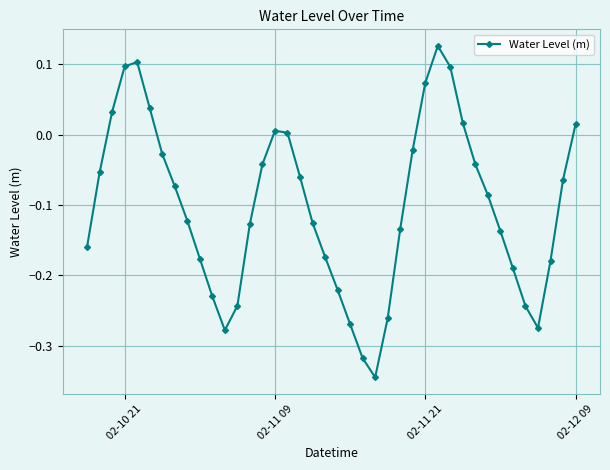

What is the difference between the second highest and second lowest values?

0.4